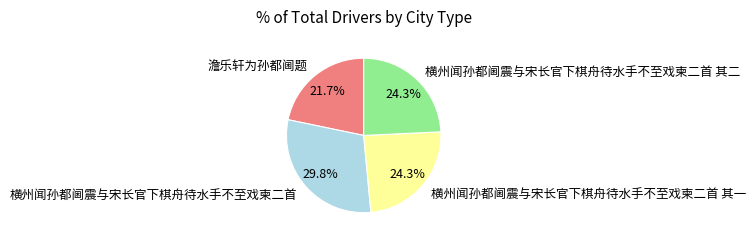

To the nearest percent, what is the combined percentage of 横州闻孙都阃震与宋长官下棋舟待水手不至戏柬二首 其二 and 澹乐轩为孙都阃题?

46%